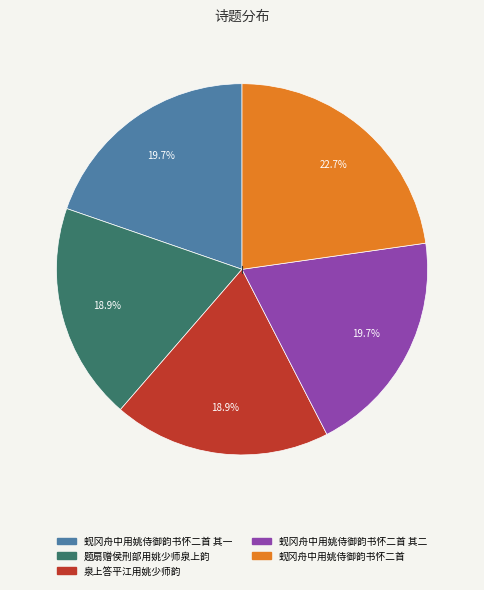

Does any single category account for the majority?

No